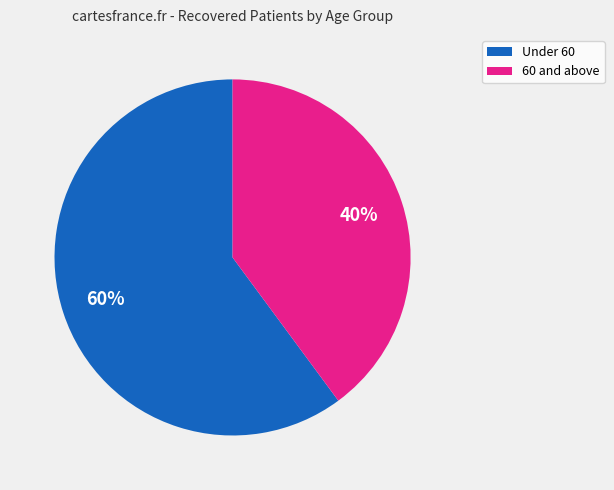

To the nearest percent, what is the difference between the largest and smallest slice percentages?

20%